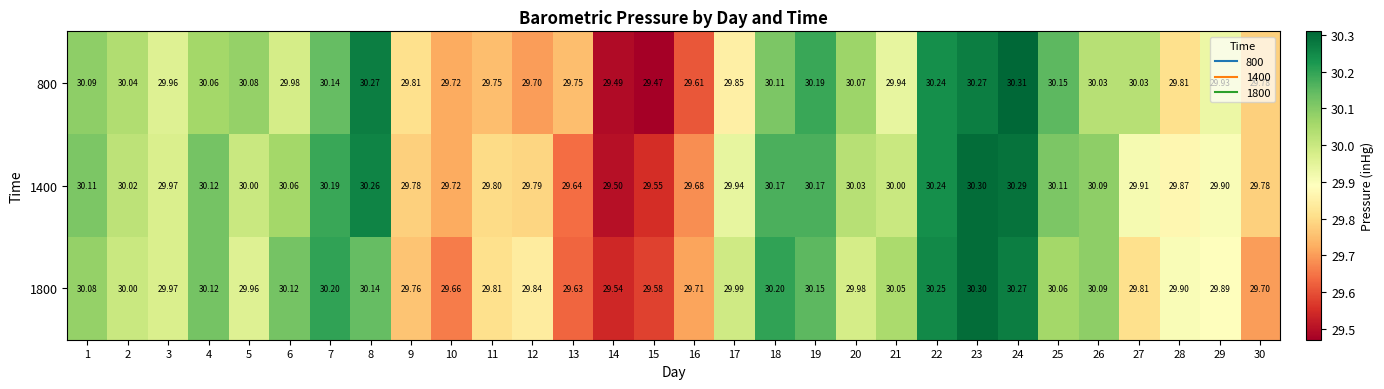

List the series in order of their overall mean, highest first.

1400, 1800, 800